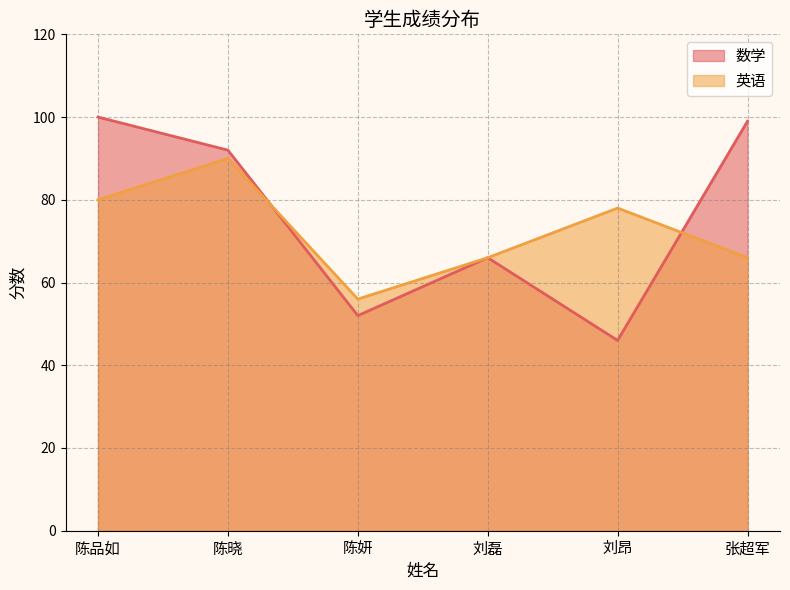

True or false: 英语 and 数学 cross at least once.

True